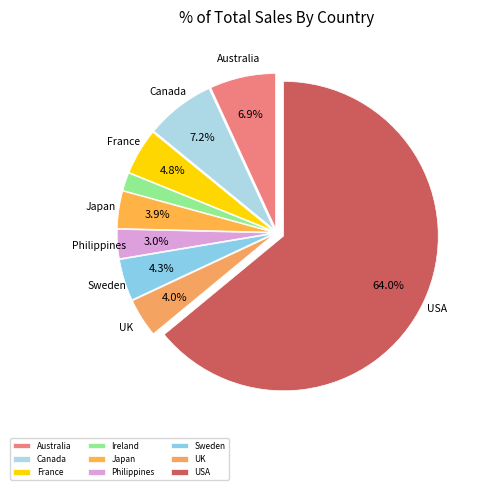

How many segments does this pie chart have?

9